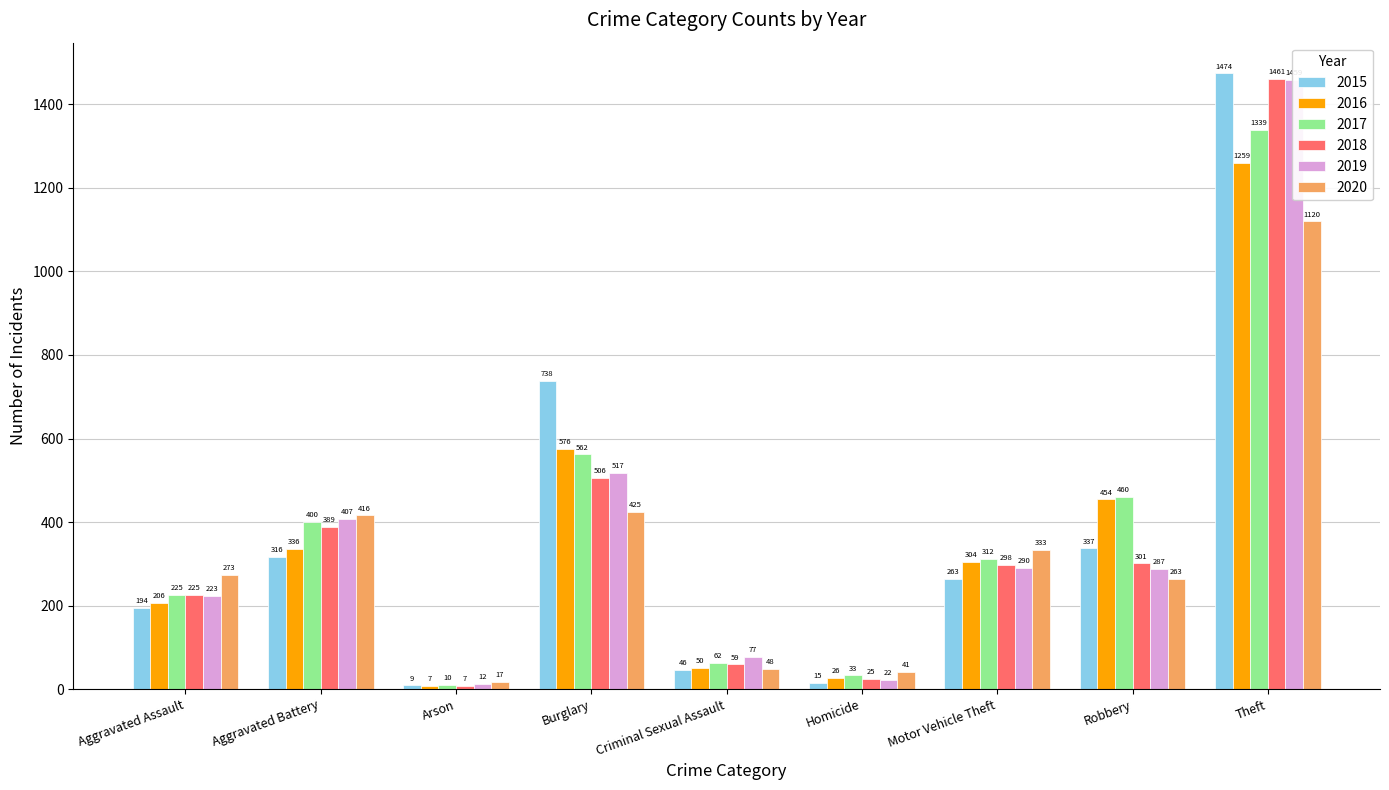

What are all the series names shown in the legend?

2015, 2016, 2017, 2018, 2019, 2020